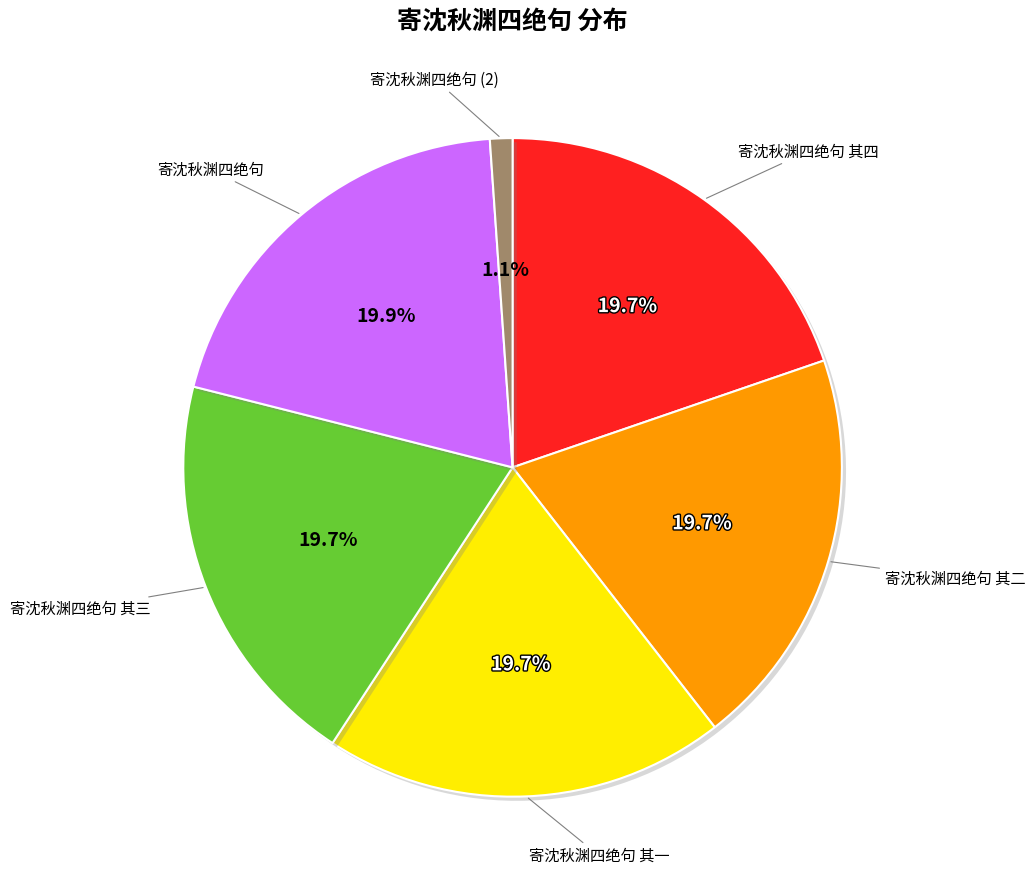

Is there any slice that represents more than half of the pie?

No